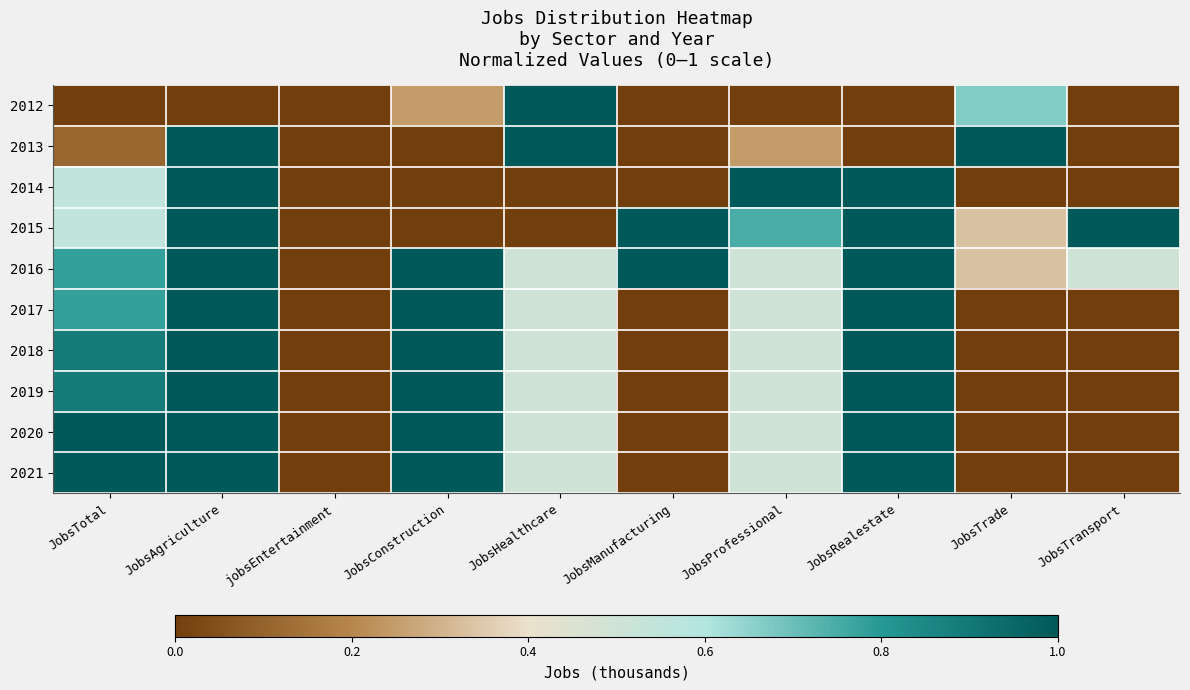

Reading right to left, extract all data points from this chart.

2012: JobsTransport=0.0	JobsTrade=0.7	JobsRealestate=0.0	JobsProfessional=0.0	JobsManufacturing=0.0	JobsHealthcare=1.0	JobsConstruction=0.2	jobsEntertainment=0.0	JobsAgriculture=0.0	JobsTotal=0.0
2013: JobsTransport=0.0	JobsTrade=1.0	JobsRealestate=0.0	JobsProfessional=0.2	JobsManufacturing=0.0	JobsHealthcare=1.0	JobsConstruction=0.0	jobsEntertainment=0.0	JobsAgriculture=1.0	JobsTotal=0.1
2014: JobsTransport=0.0	JobsTrade=0.0	JobsRealestate=1.0	JobsProfessional=1.0	JobsManufacturing=0.0	JobsHealthcare=0.0	JobsConstruction=0.0	jobsEntertainment=0.0	JobsAgriculture=1.0	JobsTotal=0.6
2015: JobsTransport=1.0	JobsTrade=0.3	JobsRealestate=1.0	JobsProfessional=0.7	JobsManufacturing=1.0	JobsHealthcare=0.0	JobsConstruction=0.0	jobsEntertainment=0.0	JobsAgriculture=1.0	JobsTotal=0.6
2016: JobsTransport=0.5	JobsTrade=0.3	JobsRealestate=1.0	JobsProfessional=0.5	JobsManufacturing=1.0	JobsHealthcare=0.5	JobsConstruction=1.0	jobsEntertainment=0.0	JobsAgriculture=1.0	JobsTotal=0.8
2017: JobsTransport=0.0	JobsTrade=0.0	JobsRealestate=1.0	JobsProfessional=0.5	JobsManufacturing=0.0	JobsHealthcare=0.5	JobsConstruction=1.0	jobsEntertainment=0.0	JobsAgriculture=1.0	JobsTotal=0.8
2018: JobsTransport=0.0	JobsTrade=0.0	JobsRealestate=1.0	JobsProfessional=0.5	JobsManufacturing=0.0	JobsHealthcare=0.5	JobsConstruction=1.0	jobsEntertainment=0.0	JobsAgriculture=1.0	JobsTotal=0.9
2019: JobsTransport=0.0	JobsTrade=0.0	JobsRealestate=1.0	JobsProfessional=0.5	JobsManufacturing=0.0	JobsHealthcare=0.5	JobsConstruction=1.0	jobsEntertainment=0.0	JobsAgriculture=1.0	JobsTotal=0.9
2020: JobsTransport=0.0	JobsTrade=0.0	JobsRealestate=1.0	JobsProfessional=0.5	JobsManufacturing=0.0	JobsHealthcare=0.5	JobsConstruction=1.0	jobsEntertainment=0.0	JobsAgriculture=1.0	JobsTotal=1.0
2021: JobsTransport=0.0	JobsTrade=0.0	JobsRealestate=1.0	JobsProfessional=0.5	JobsManufacturing=0.0	JobsHealthcare=0.5	JobsConstruction=1.0	jobsEntertainment=0.0	JobsAgriculture=1.0	JobsTotal=1.0